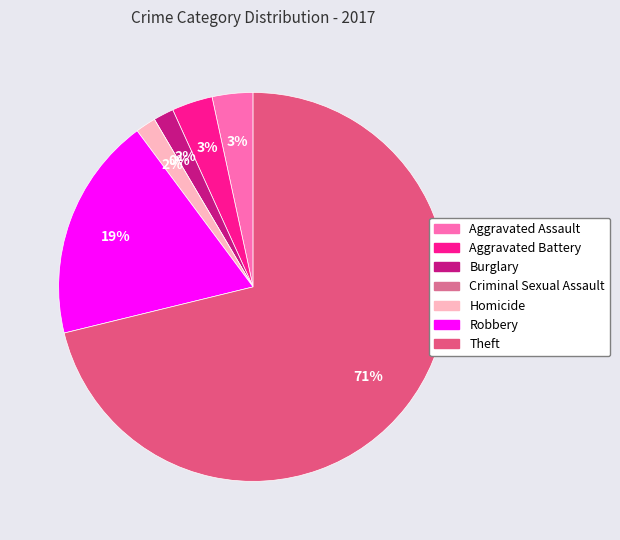

Count the number of slices in the pie.

7